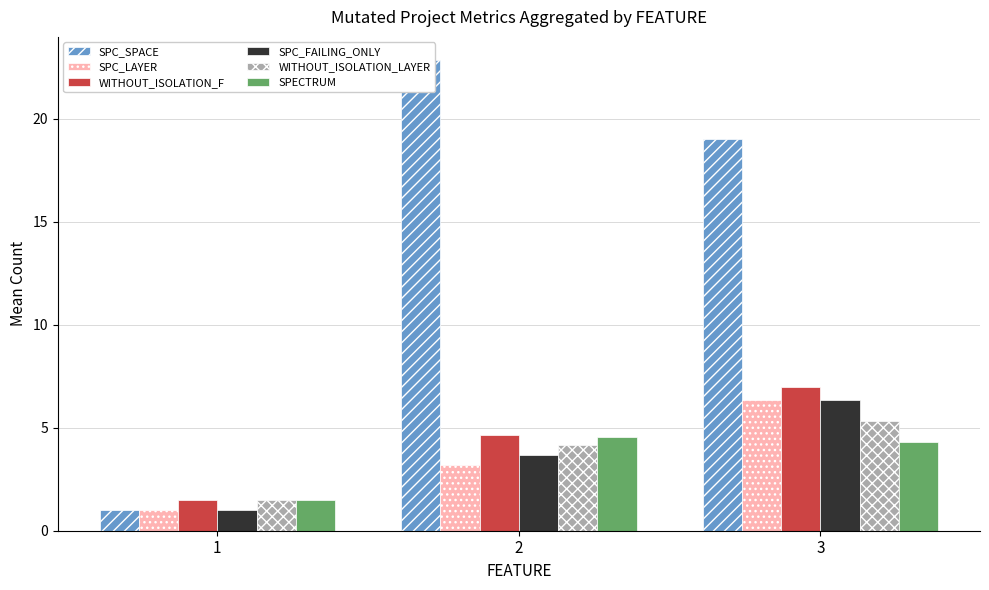

What value does the SPC_LAYER series have at 2?

3.2